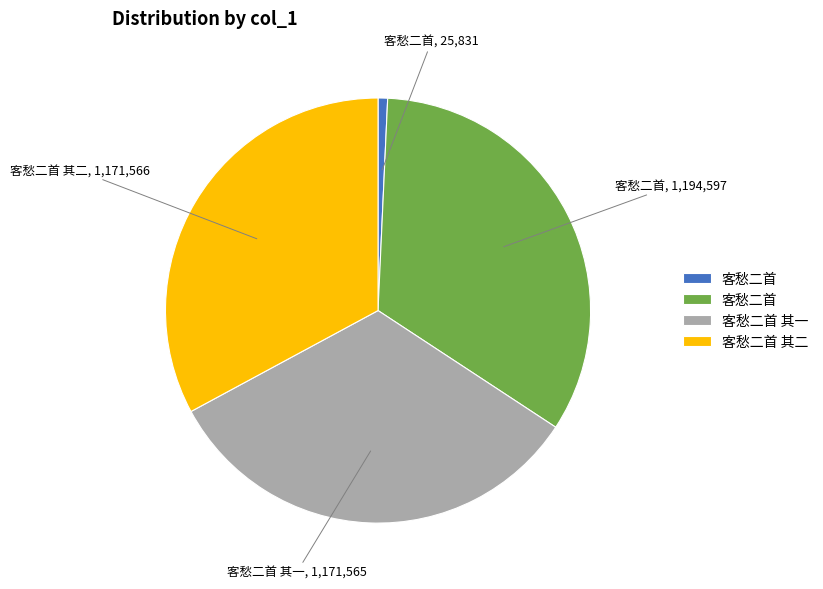

Count the number of slices in the pie.

4